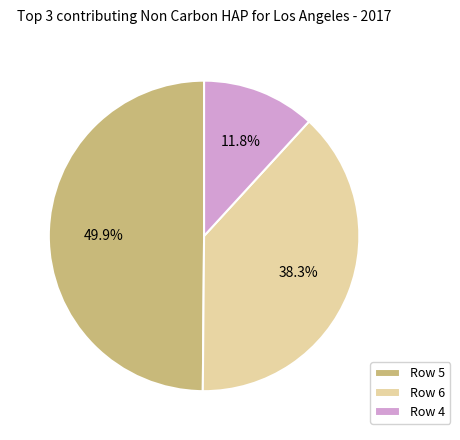

Rank the categories by value from lowest to highest.

Row 4, Row 6, Row 5